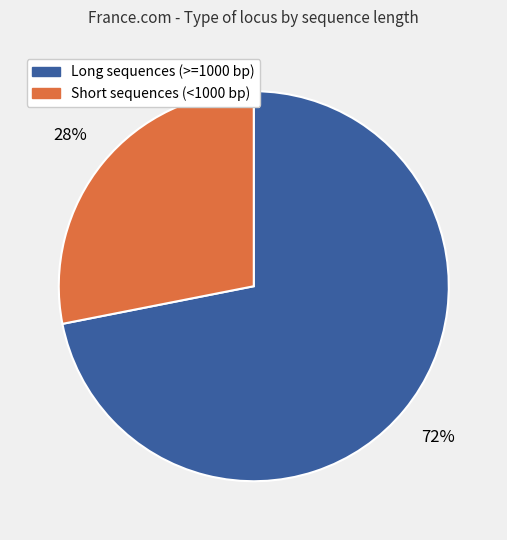

How many slices are in this pie chart?

2